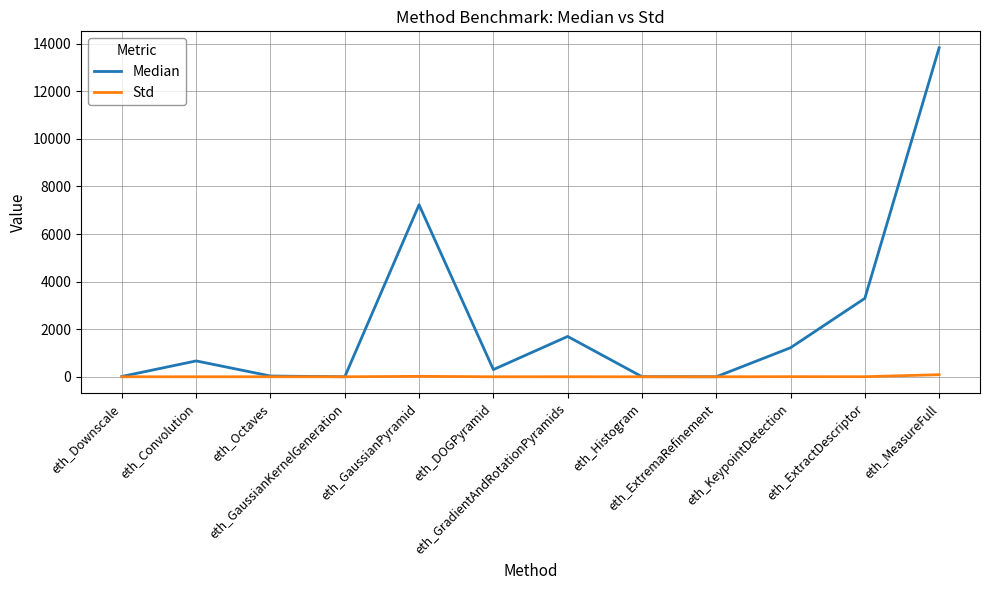

Which series has the largest total across all categories?

Median